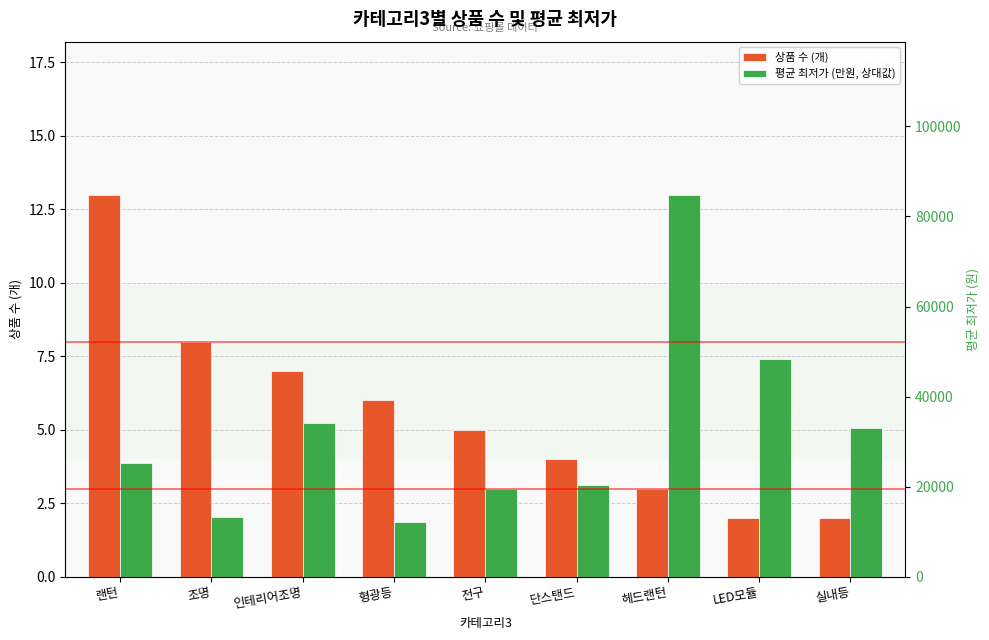

What are all the series names shown in the legend?

상품 수 (개), 평균 최저가 (만원, 상대값)